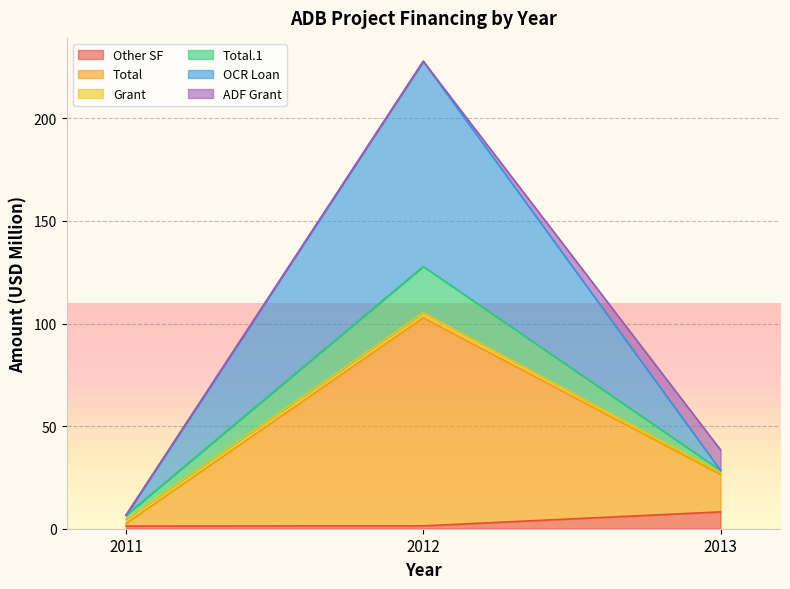

Is it true that Other SF equals 8.2 at 2013?

True